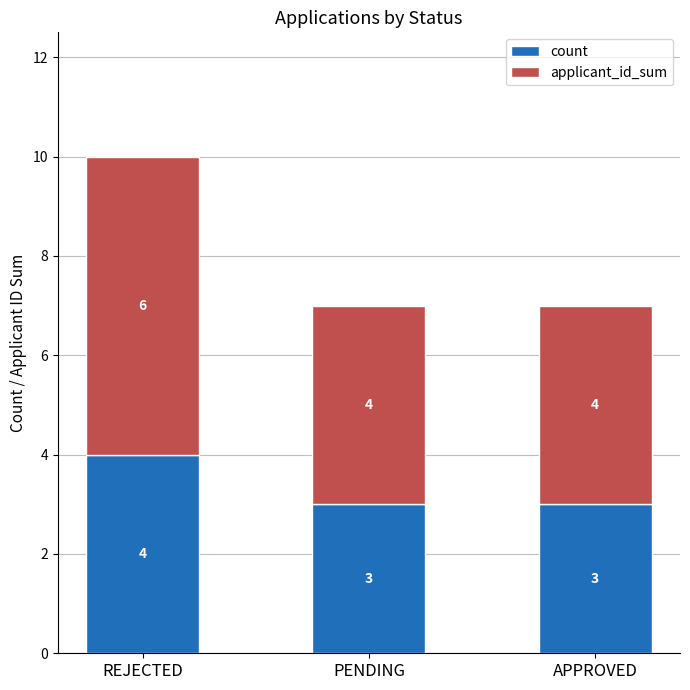

What is the difference between the maximum and minimum values in the count series?

1